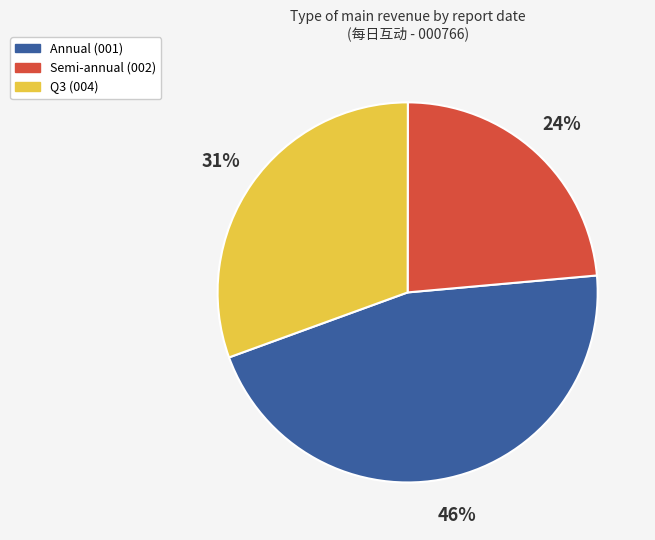

To the nearest percent, what is the difference between the largest and smallest slice percentages?

22%